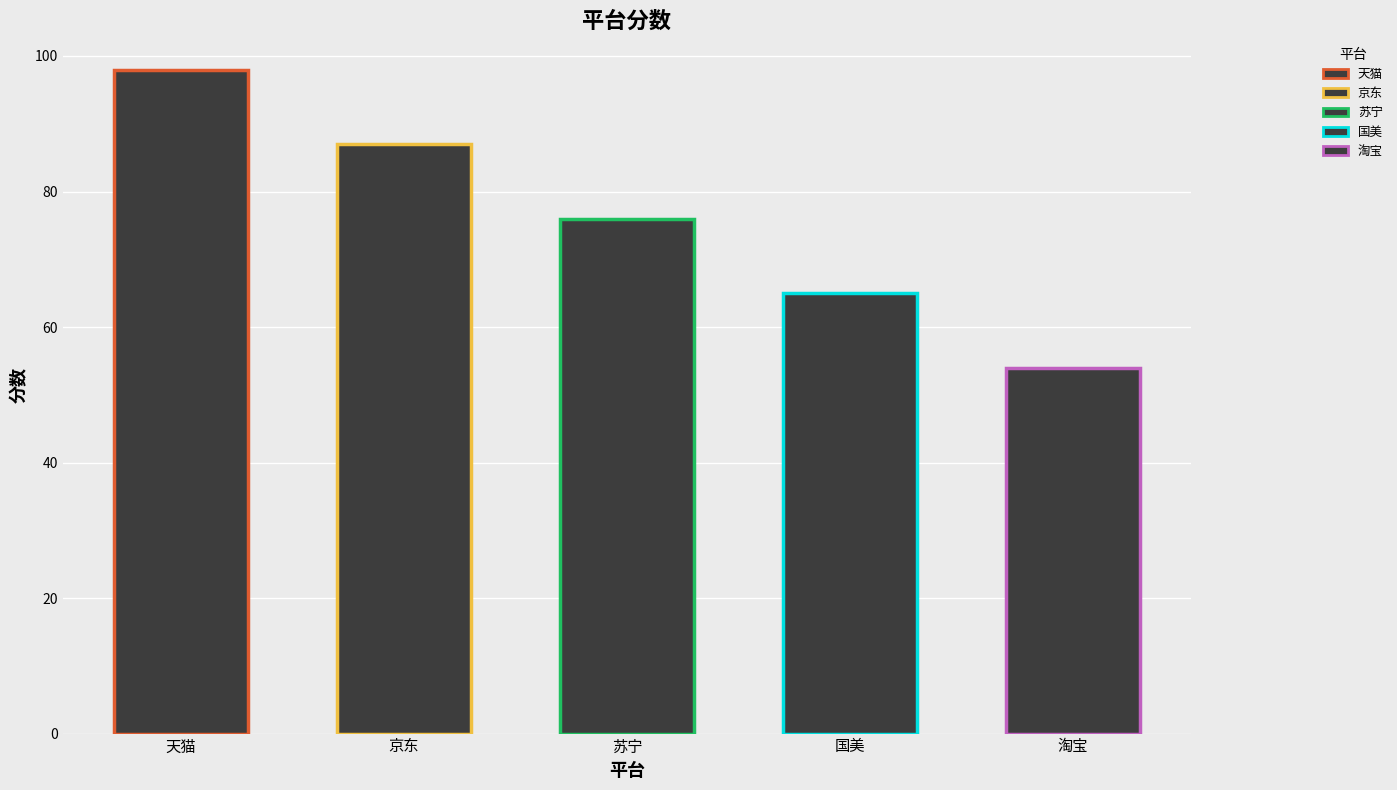

How many bars are there in total?

5